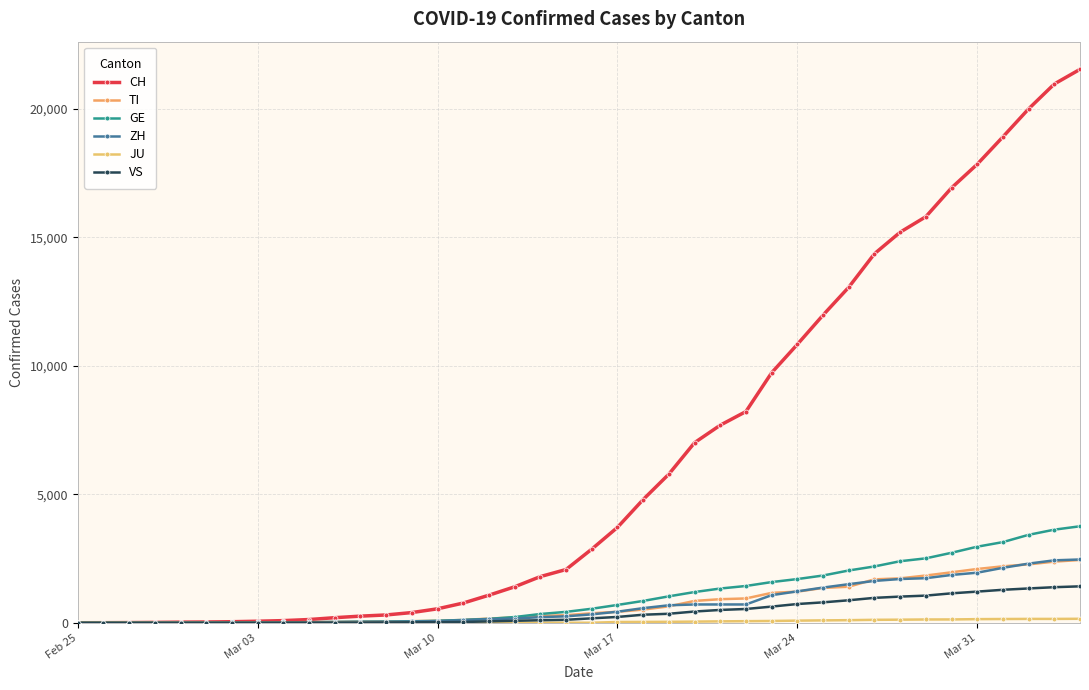

How many lines are shown in the chart?

6